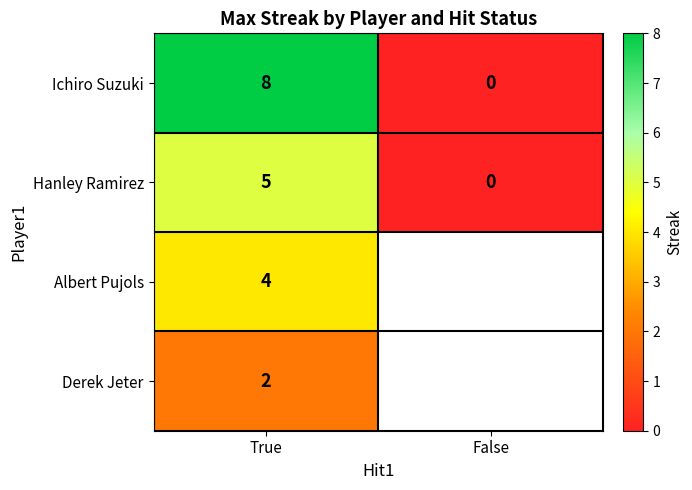

The Albert Pujols series shows 4 at True. True or false?

True